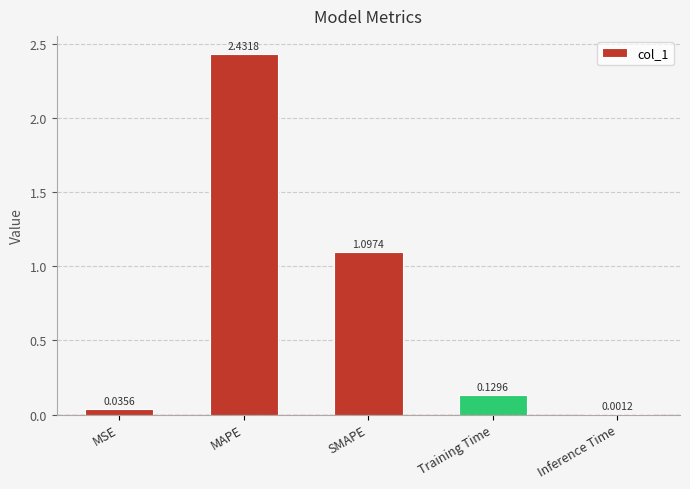

Which label corresponds to the largest value in the chart?

MAPE